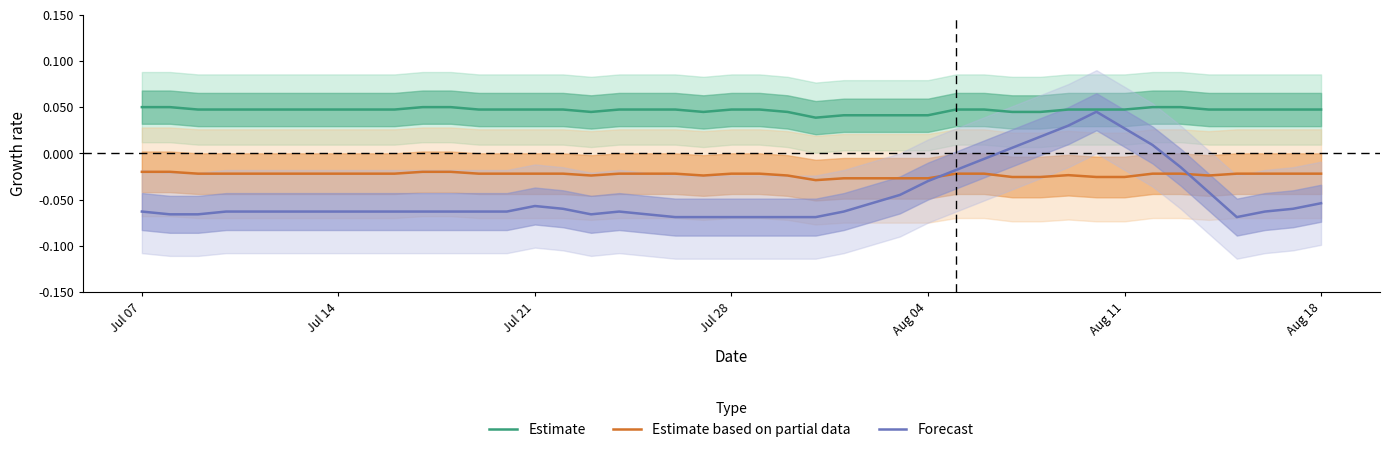

What is the smallest value displayed?

-0.1